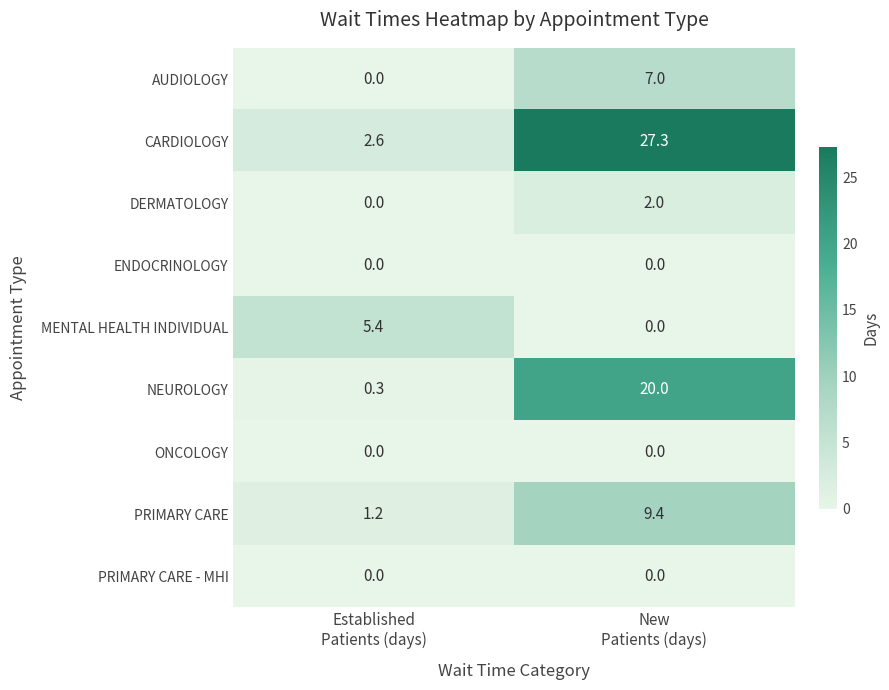

How many series are shown in this chart?

9